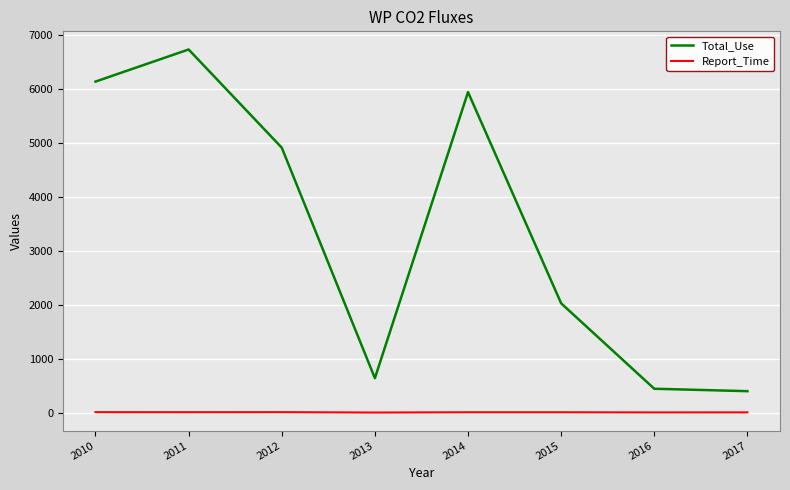

What is the greatest value displayed?

6735